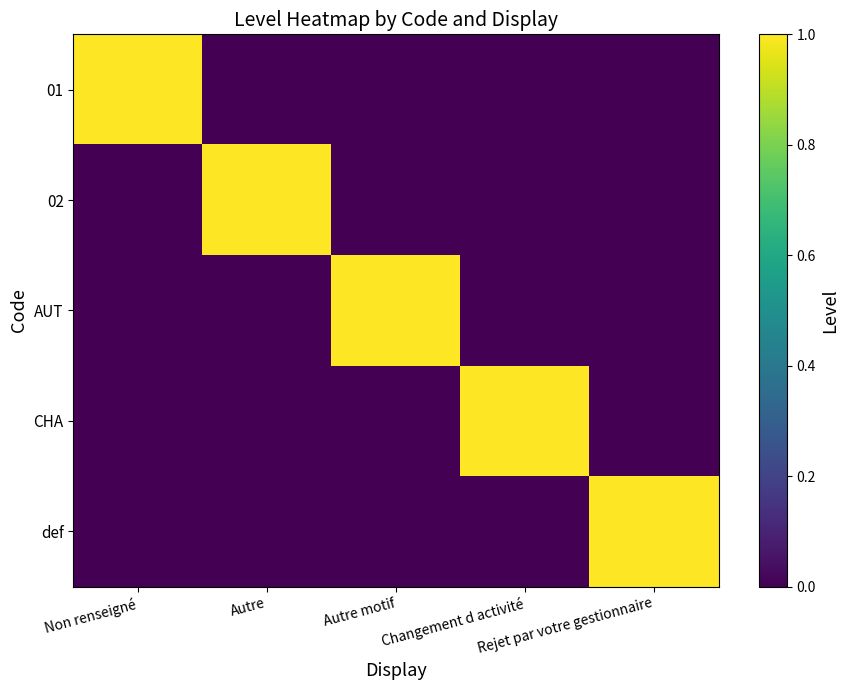

Reading left to right, transcribe all the data shown in this chart.

01: Non renseigné=1	Autre=0	Autre motif=0	Changement d activité=0	Rejet par votre gestionnaire=0
02: Non renseigné=0	Autre=1	Autre motif=0	Changement d activité=0	Rejet par votre gestionnaire=0
AUT: Non renseigné=0	Autre=0	Autre motif=1	Changement d activité=0	Rejet par votre gestionnaire=0
CHA: Non renseigné=0	Autre=0	Autre motif=0	Changement d activité=1	Rejet par votre gestionnaire=0
def: Non renseigné=0	Autre=0	Autre motif=0	Changement d activité=0	Rejet par votre gestionnaire=1